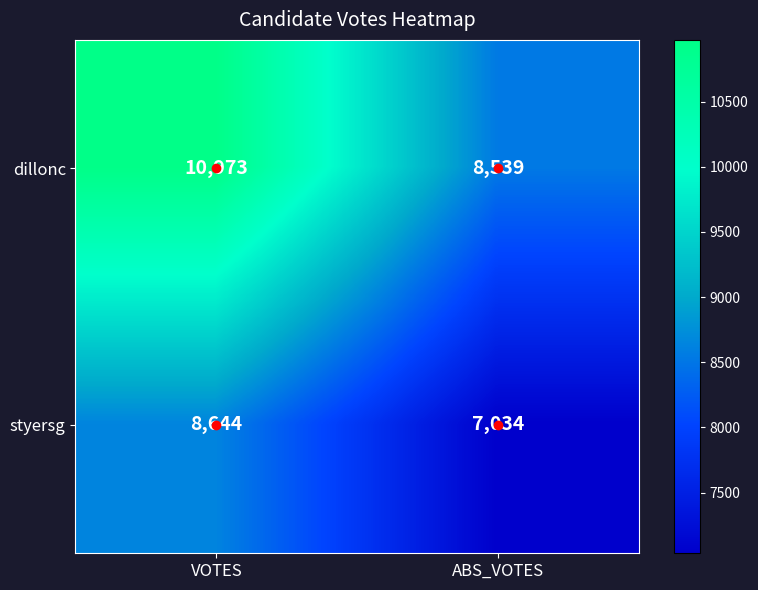

Is it true that styersg equals 2331 at VOTES?

False